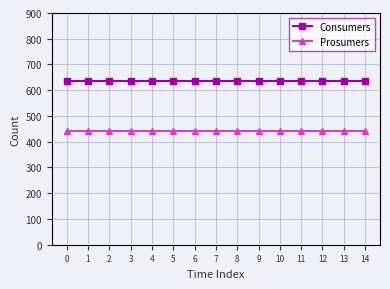

Reading right to left, what are all the values shown in this chart?

Consumers: 14=635	13=635	12=635	11=635	10=635	9=635	8=635	7=635	6=635	5=635	4=635	3=635	2=635	1=635	0=635
Prosumers: 14=440	13=440	12=440	11=440	10=440	9=440	8=440	7=440	6=440	5=440	4=440	3=440	2=440	1=440	0=440